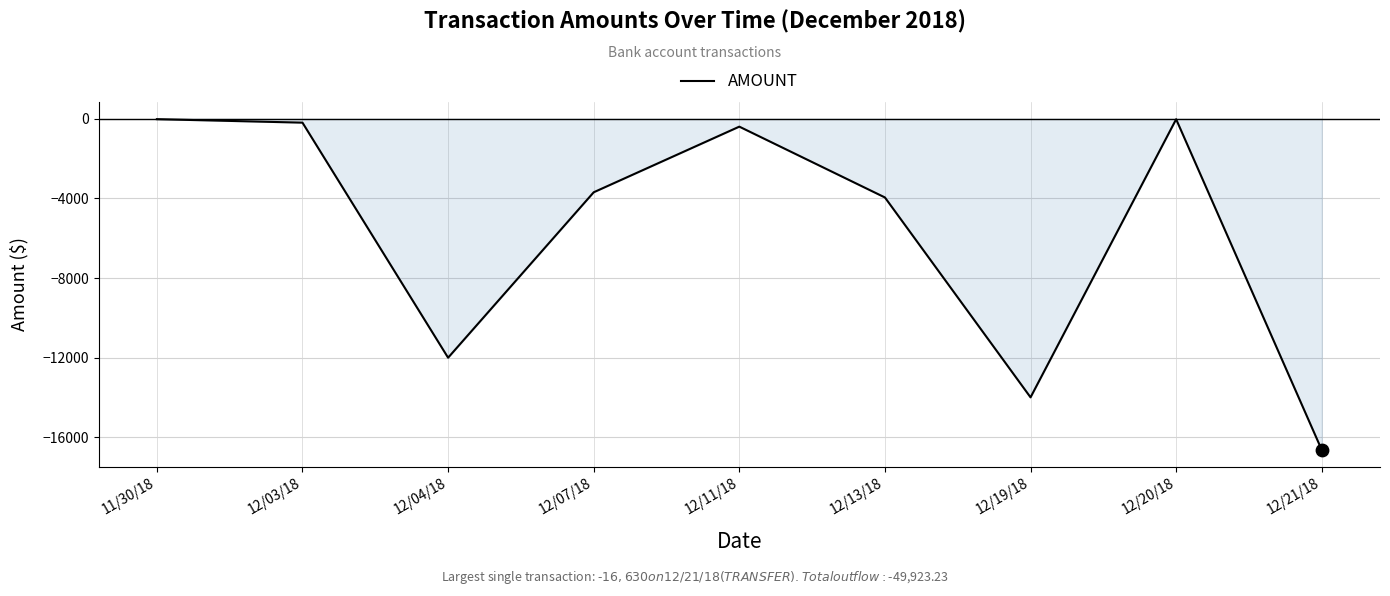

Between 12/20/18 and 12/13/18, which is larger?

12/20/18